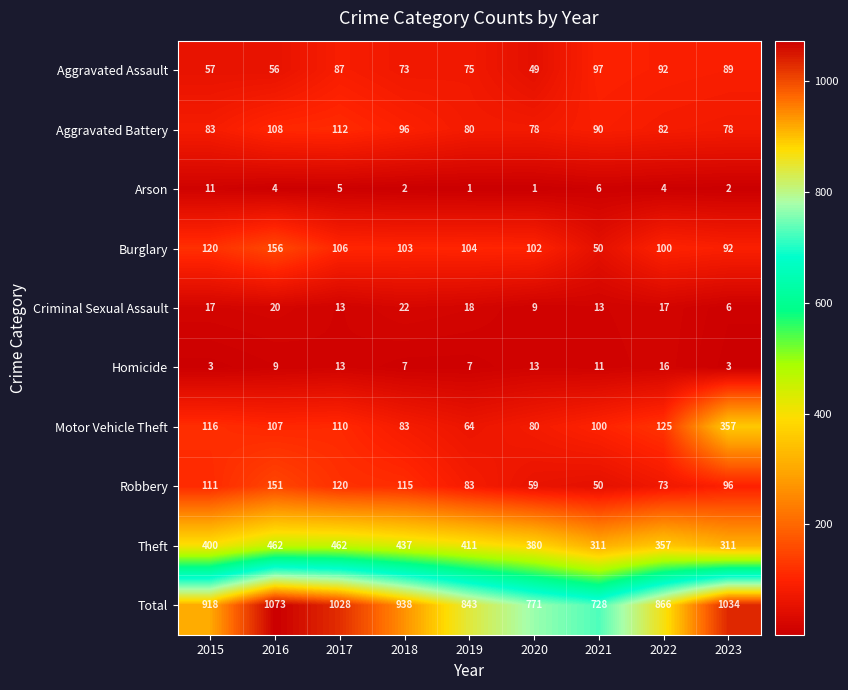

Which series has the largest total across all categories?

Total